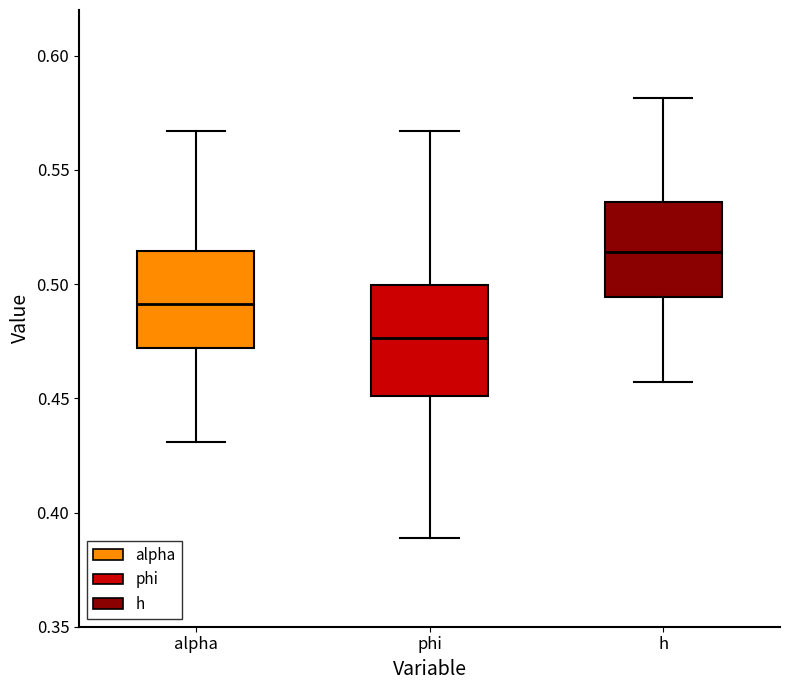

Comparing the boxes themselves (not the whiskers), which one is the tallest?

phi